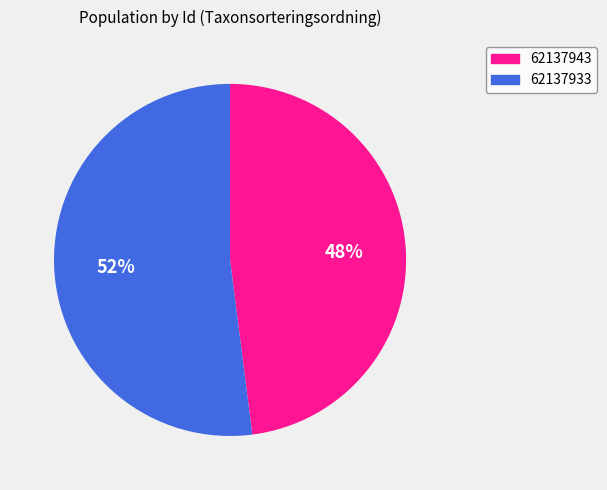

Rank the categories by value from lowest to highest.

62137943, 62137933